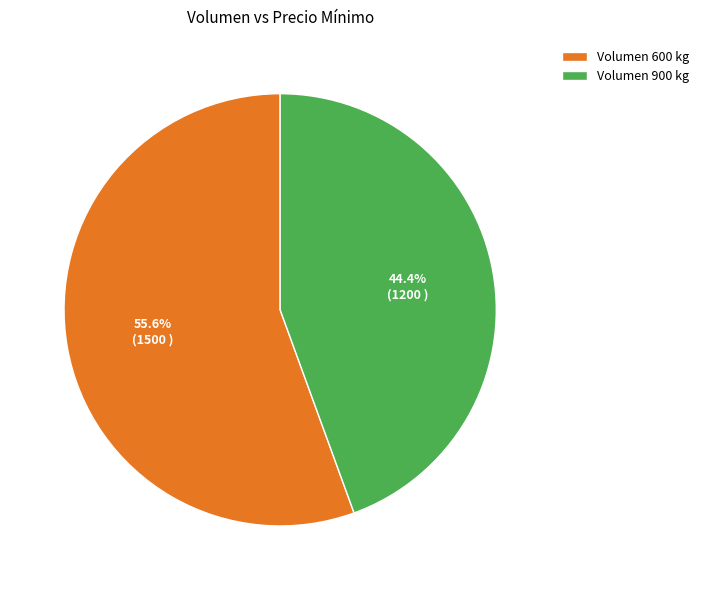

Is the sum of Volumen 600 kg and Volumen 900 kg greater than half?

Yes